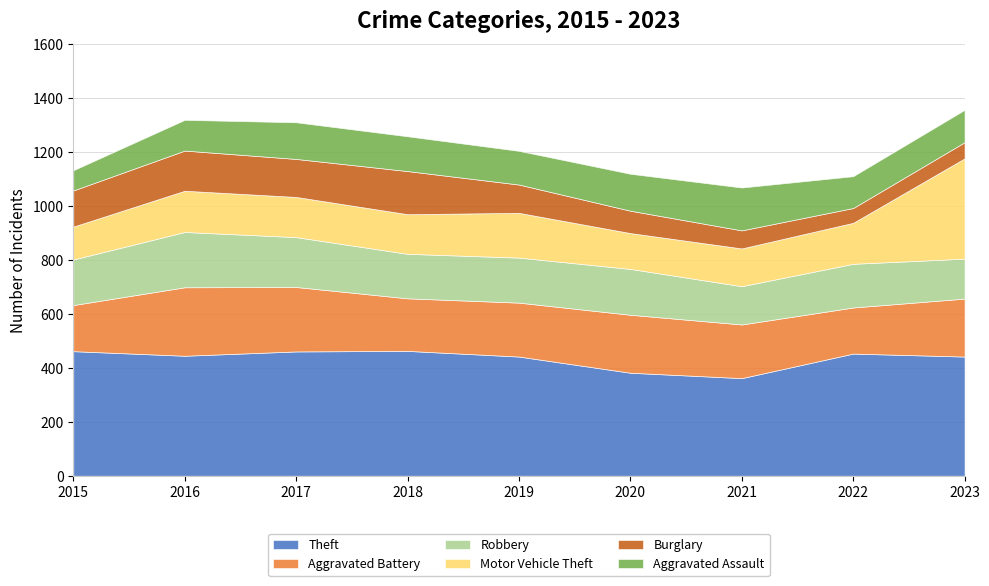

Where is the first local minimum for Burglary?

2017